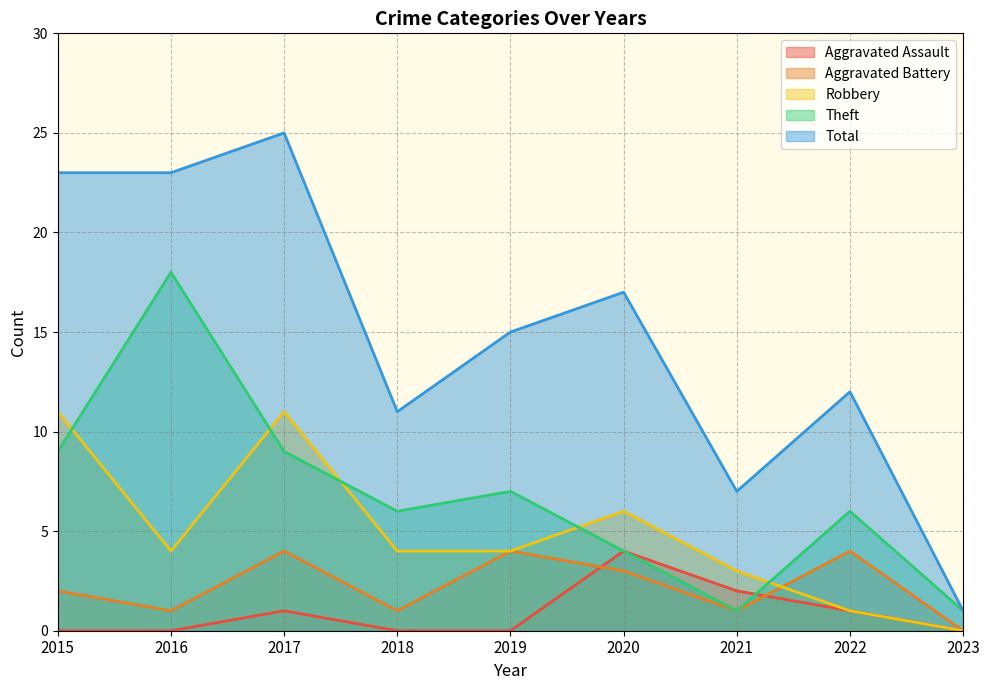

True or false: Robbery and Aggravated Assault intersect in this chart.

False